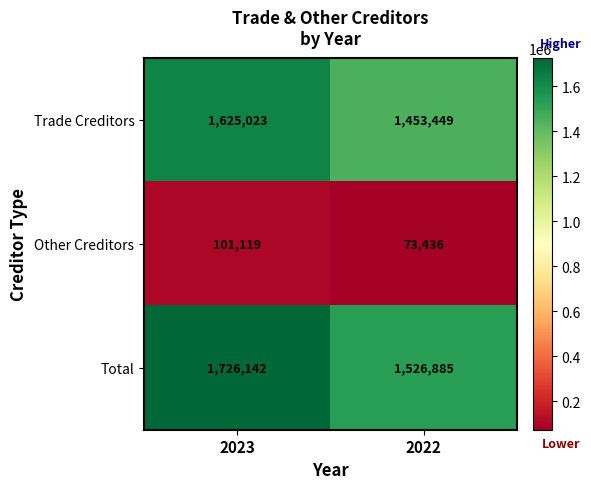

Which series changed the most between 2023 and 2022?

Total